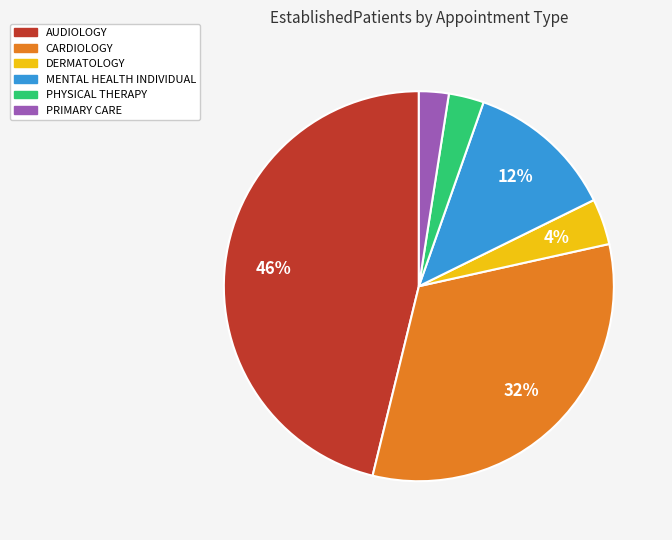

To the nearest percent, what percentage of the pie is DERMATOLOGY?

4%